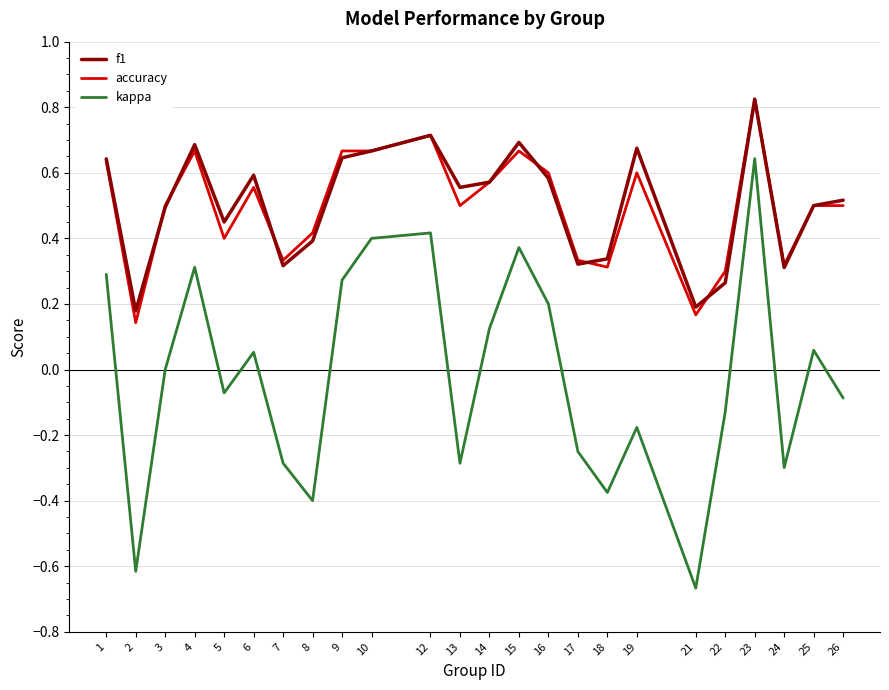

Which category has the lowest value across all series?

21